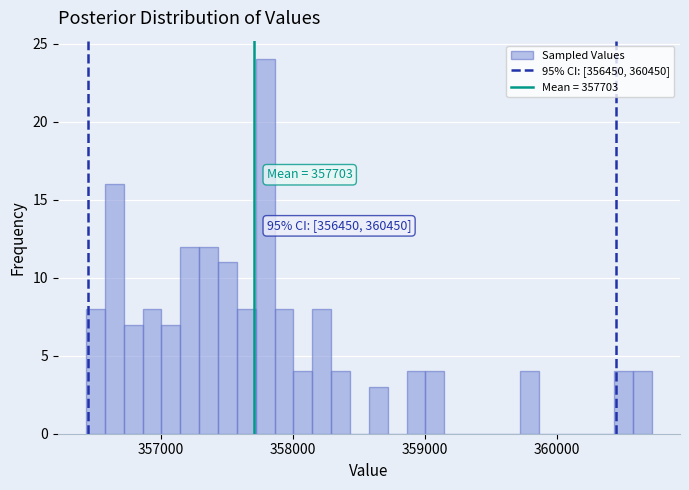

Read against the x-axis, roughly where is the centre of the tallest bar?

357800